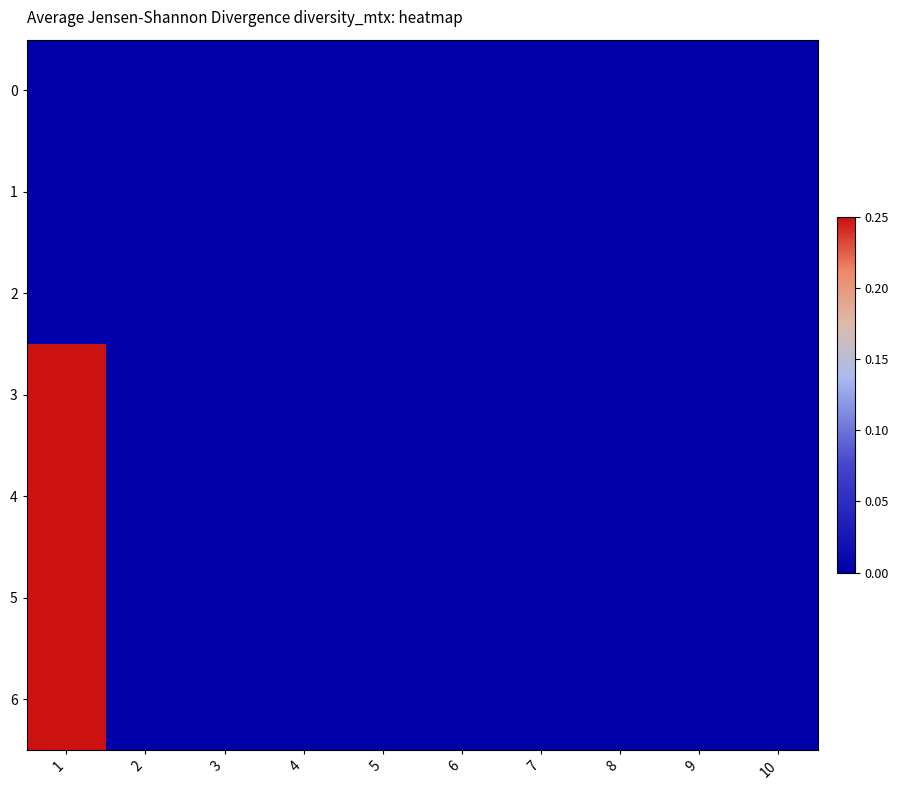

Reading left to right, transcribe all the data shown in this chart.

0: 1=0	2=0	3=0	4=0	5=0	6=0	7=0	8=0	9=0	10=0
1: 1=0	2=0	3=0	4=0	5=0	6=0	7=0	8=0	9=0	10=0
2: 1=0	2=0	3=0	4=0	5=0	6=0	7=0	8=0	9=0	10=0
3: 1=1	2=0	3=0	4=0	5=0	6=0	7=0	8=0	9=0	10=0
4: 1=1	2=0	3=0	4=0	5=0	6=0	7=0	8=0	9=0	10=0
5: 1=1	2=0	3=0	4=0	5=0	6=0	7=0	8=0	9=0	10=0
6: 1=1	2=0	3=0	4=0	5=0	6=0	7=0	8=0	9=0	10=0